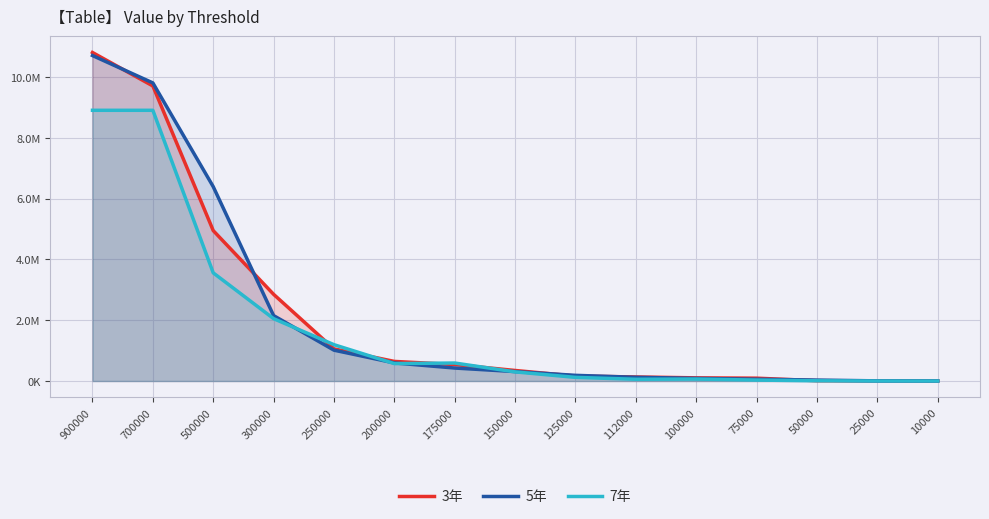

Which series has the largest range (max minus min)?

3年